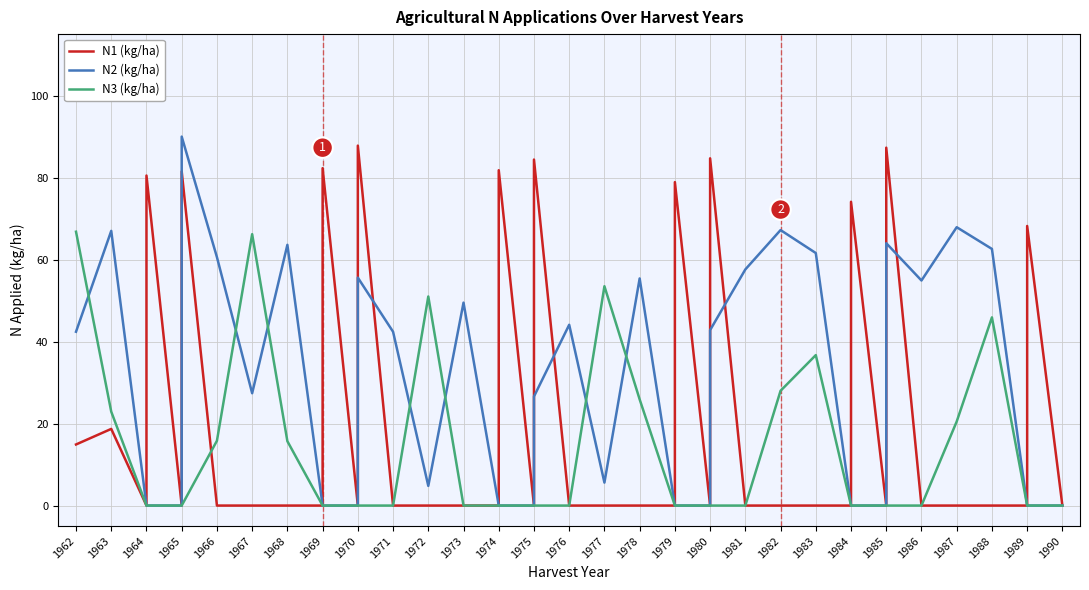

What is the highest value of the N3 (kg/ha) series?

66.8